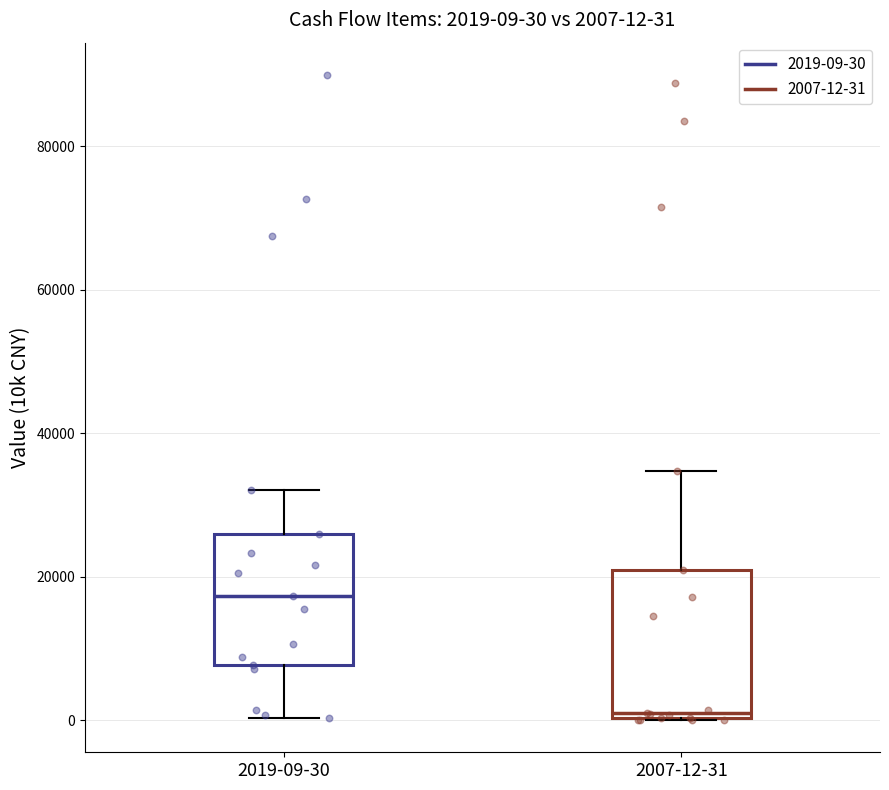

Which box has the highest median line?

2019-09-30